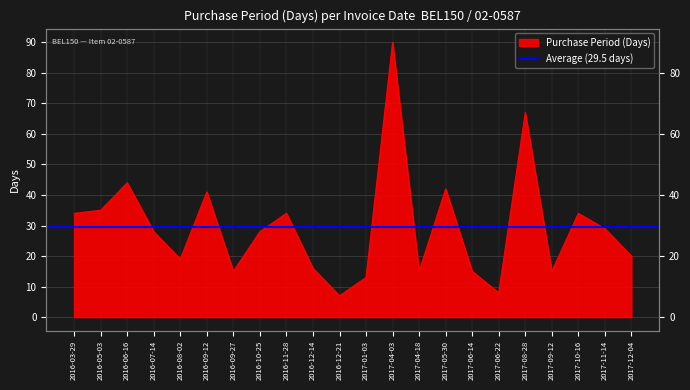

Reading right to left, what are all the values shown in this chart?

20	29	34	15	67	8	15	42	15	90	13	7	16	34	28	15	41	19	28	44	35	34